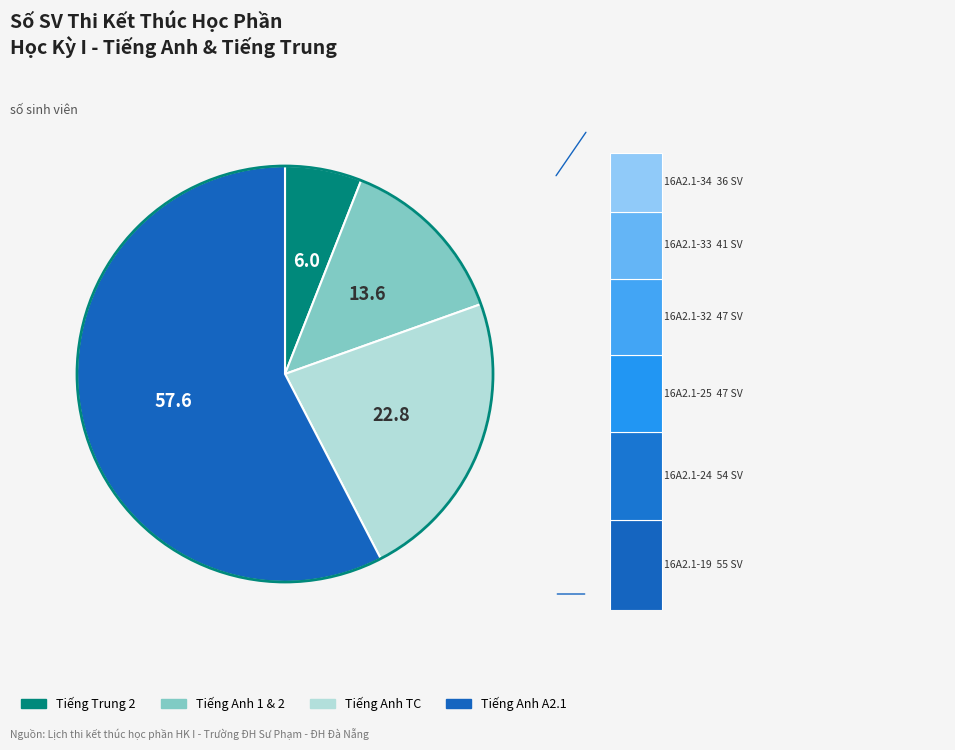

Does Tiếng Anh 2 account for over 50% of the chart?

No